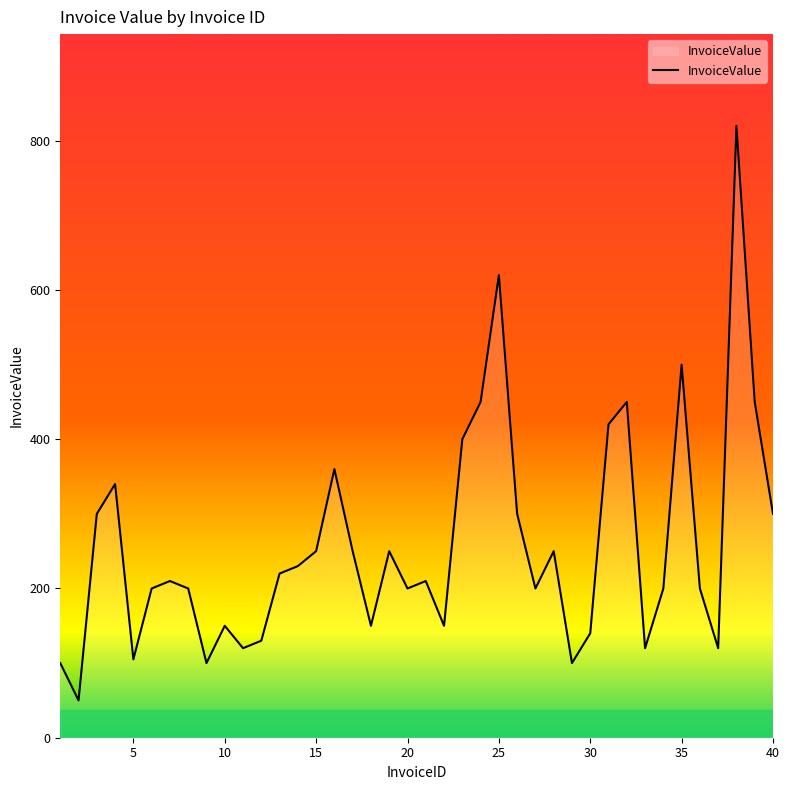

What is the difference between the maximum and minimum values?

770